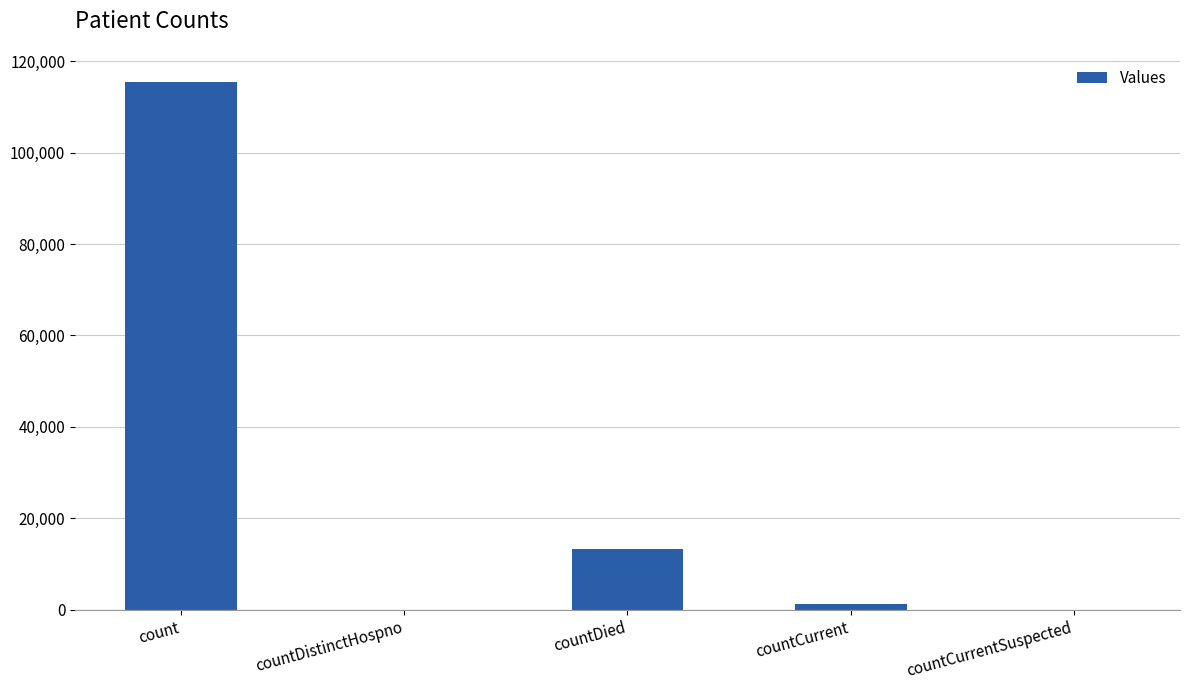

Are the bars horizontal?

No